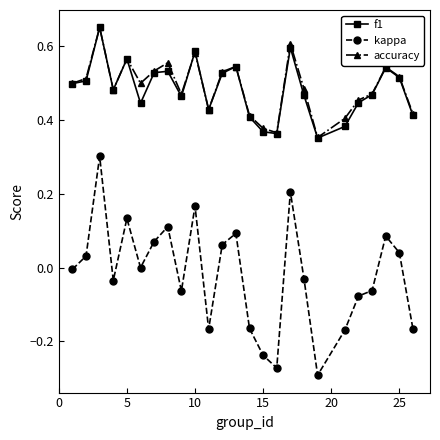

True or false: accuracy and kappa intersect in this chart.

False